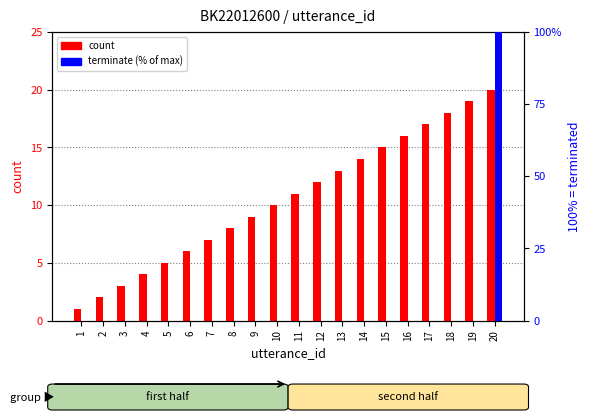

Reading right to left, extract all data points from this chart.

count: 20=20	19=19	18=18	17=17	16=16	15=15	14=14	13=13	12=12	11=11	10=10	9=9	8=8	7=7	6=6	5=5	4=4	3=3	2=2	1=1
terminate (100% = terminated): 20=100	19=0	18=0	17=0	16=0	15=0	14=0	13=0	12=0	11=0	10=0	9=0	8=0	7=0	6=0	5=0	4=0	3=0	2=0	1=0